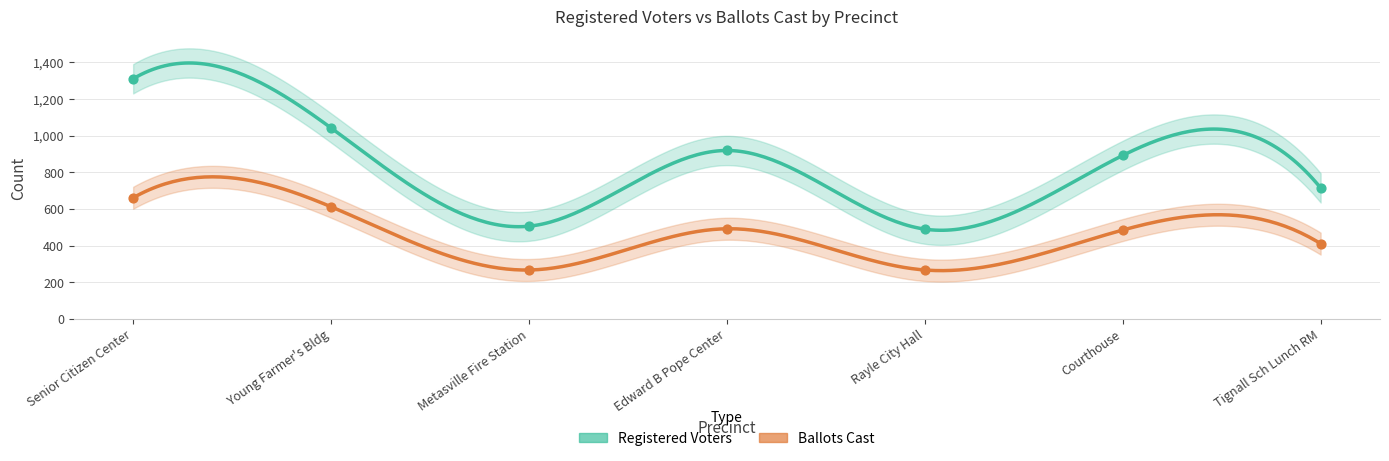

Which series has the widest spread of Y values?

Registered Voters